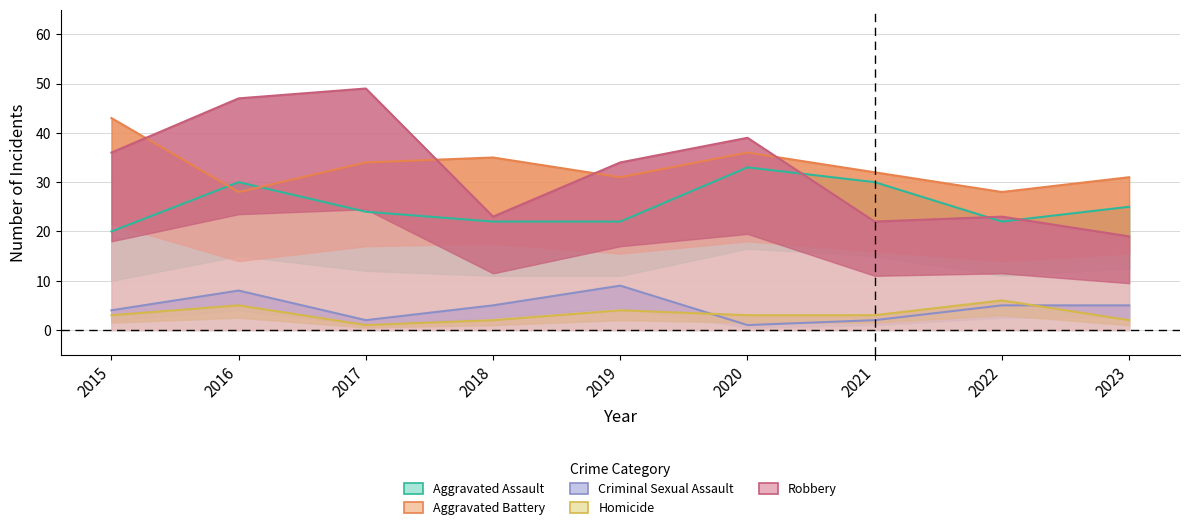

Reading right to left, list all the values displayed in this chart.

Aggravated Assault: 2023=25	2022=22	2021=30	2020=33	2019=22	2018=22	2017=24	2016=30	2015=20
Aggravated Battery: 2023=31	2022=28	2021=32	2020=36	2019=31	2018=35	2017=34	2016=28	2015=43
Criminal Sexual Assault: 2023=5	2022=5	2021=2	2020=1	2019=9	2018=5	2017=2	2016=8	2015=4
Homicide: 2023=2	2022=6	2021=3	2020=3	2019=4	2018=2	2017=1	2016=5	2015=3
Robbery: 2023=19	2022=23	2021=22	2020=39	2019=34	2018=23	2017=49	2016=47	2015=36